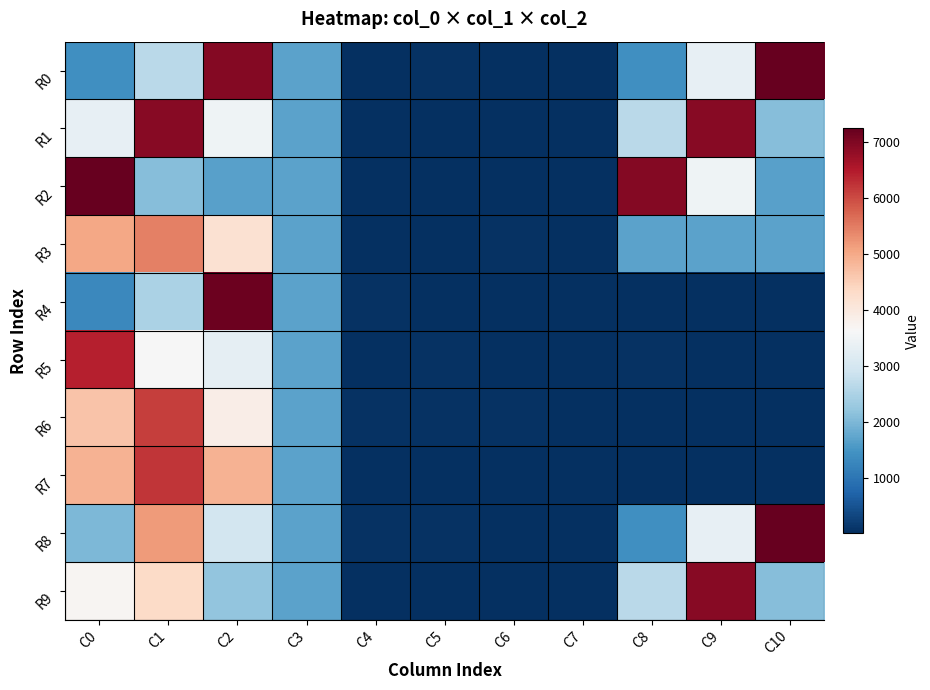

What is the total value across all series at C4?

335